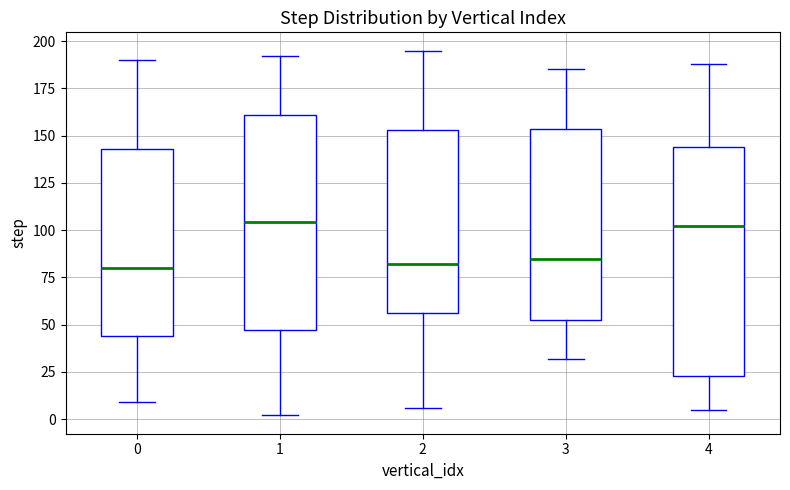

Comparing the boxes themselves (not the whiskers), which one is the tallest?

4